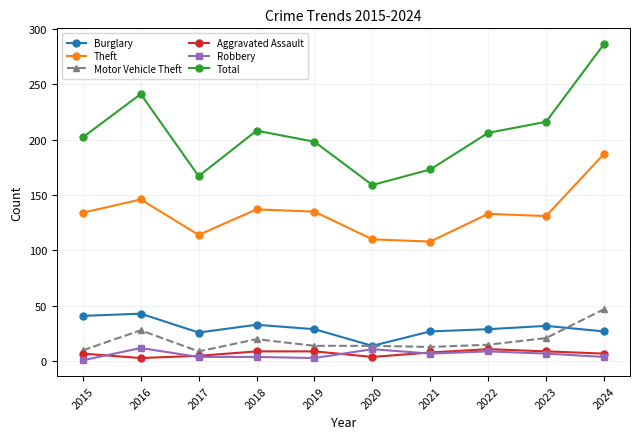

How many series are shown in this chart?

6